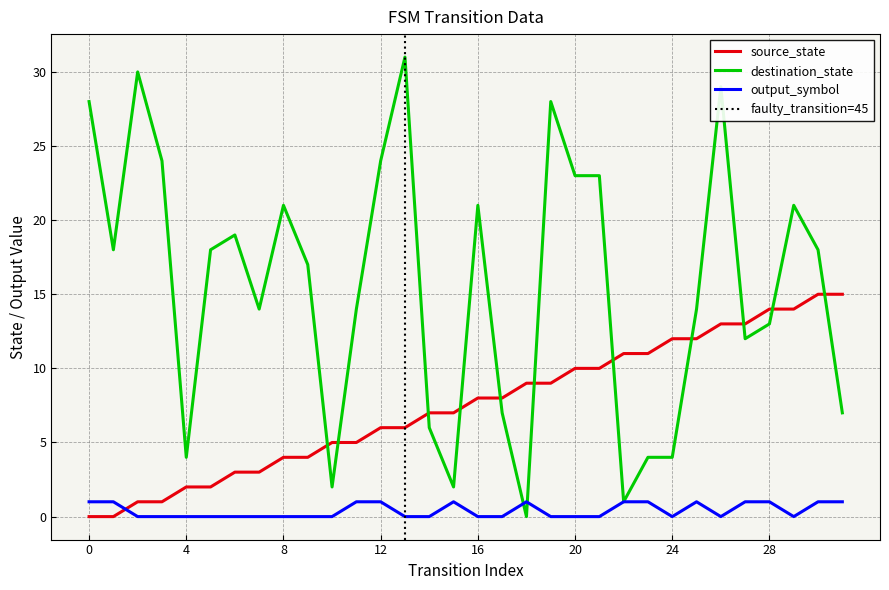

What is the value of the output_symbol point at the 12th from the left?

1